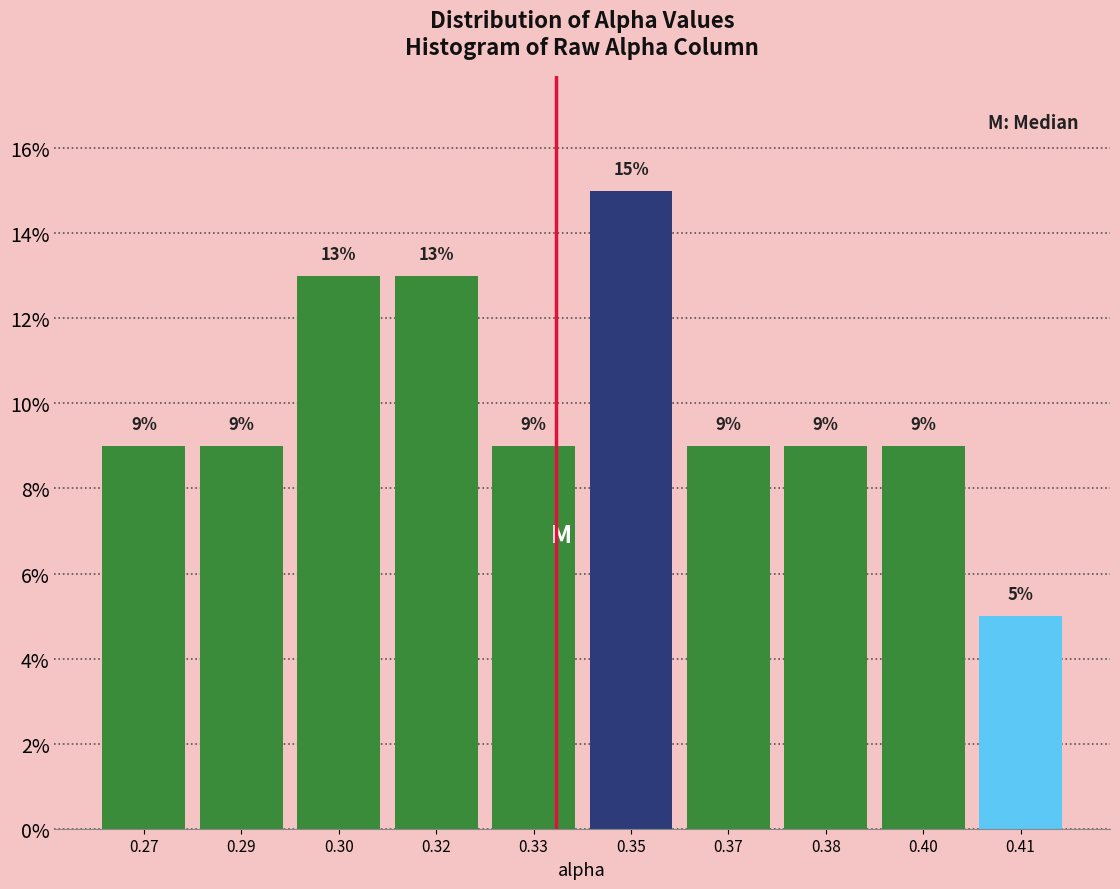

Reading right to left, what are all the values shown in this chart?

5	9	9	9	15	9	13	13	9	9